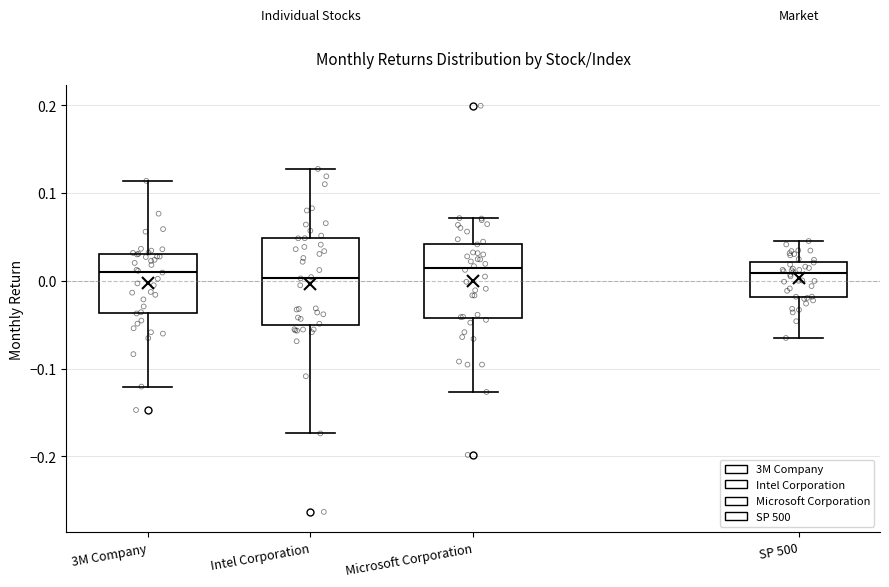

Reading left to right, read every box against the y-axis: the position of its median line, the range the box covers, and the ends of its whiskers. The values are not printed on the chart, so give them approximately, as read against the axis.

3M Company: median 0.01, box -0.04 to 0.03, whiskers -0.12 to 0.11
Intel Corporation: median 0.00, box -0.05 to 0.05, whiskers -0.17 to 0.13
Microsoft Corporation: median 0.01, box -0.04 to 0.04, whiskers -0.13 to 0.07
SP 500: median 0.01, box -0.02 to 0.02, whiskers -0.07 to 0.05